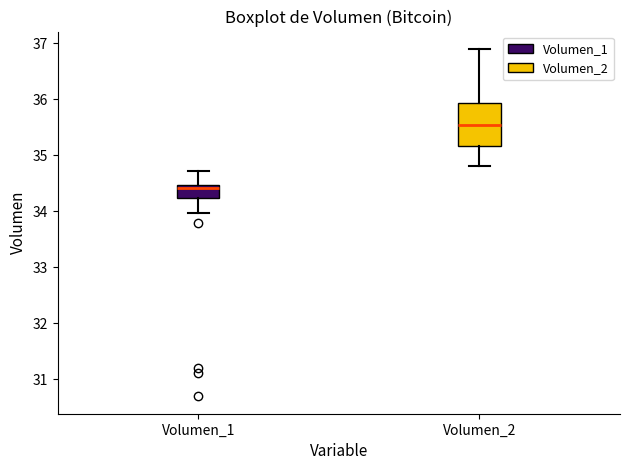

Where does the median line of the box for Volumen_2 sit on the y-axis? The values are not printed on the chart, so give them approximately, as read against the axis.

35.5